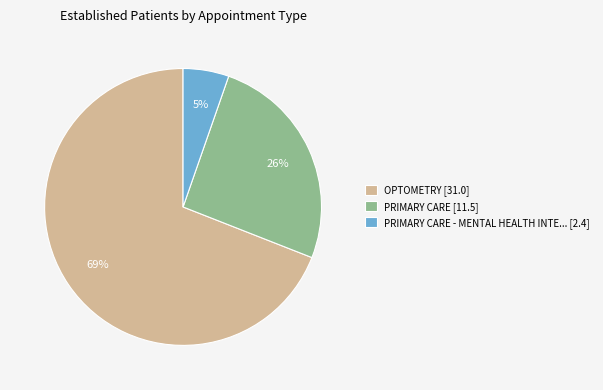

Count the number of slices in the pie.

3